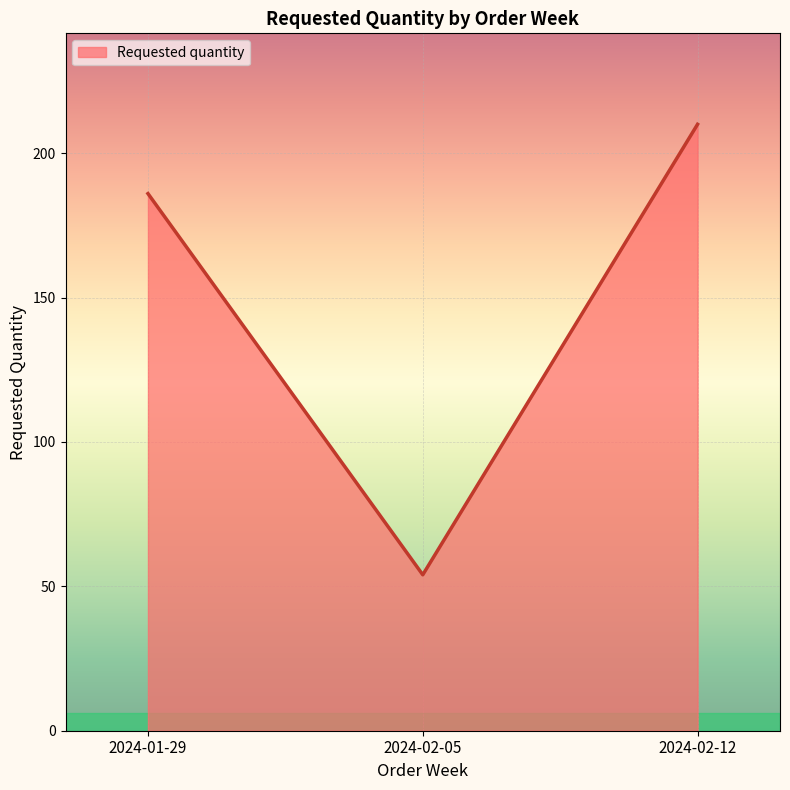

At which category does the chart reach its peak across all series?

2024-02-12